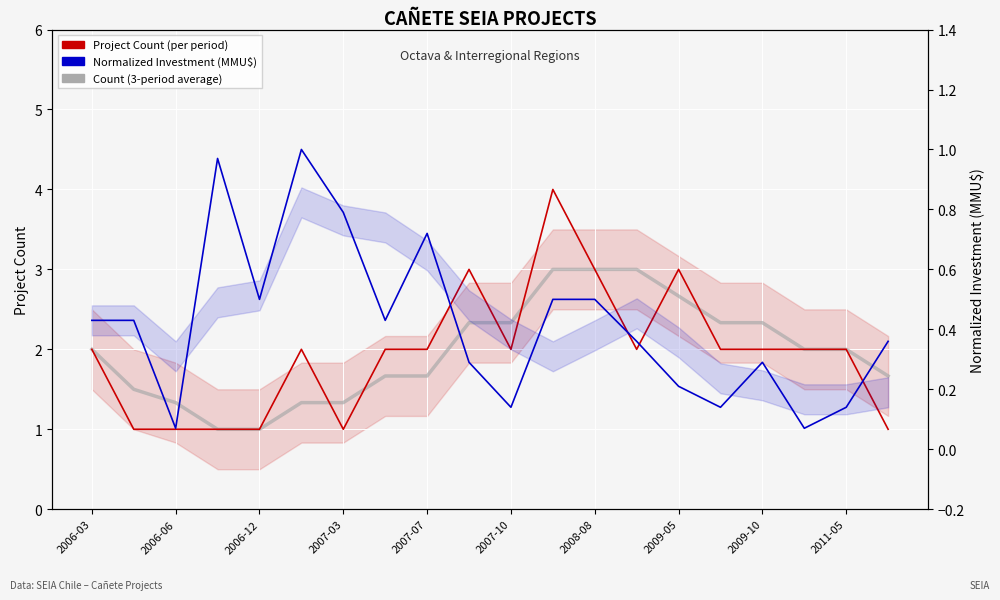

What are all the series names shown in the legend?

Project Count (per period), Count (3-period average), Normalized Investment (MMU$)